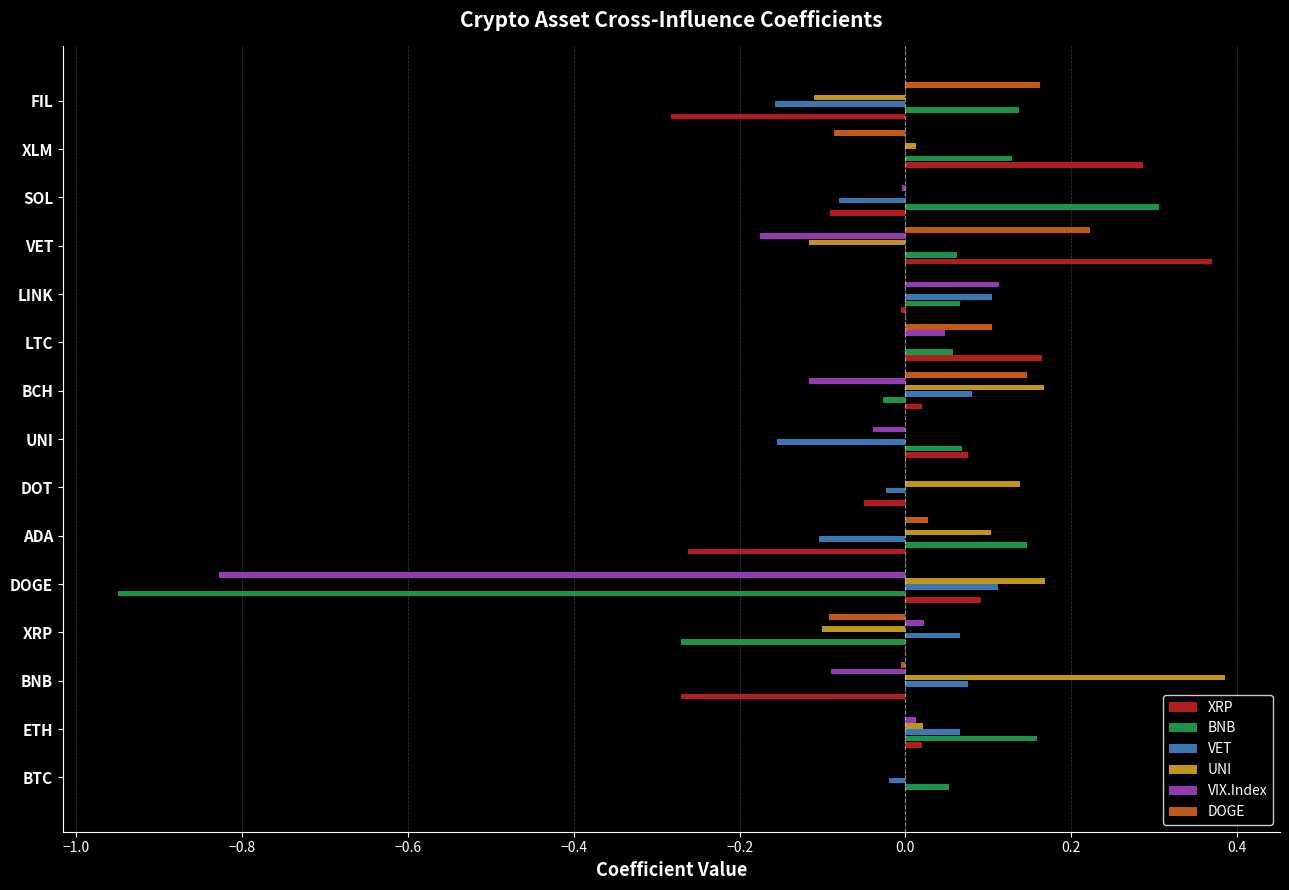

Is the value of XRP at ADA greater than the value of UNI at UNI?

No